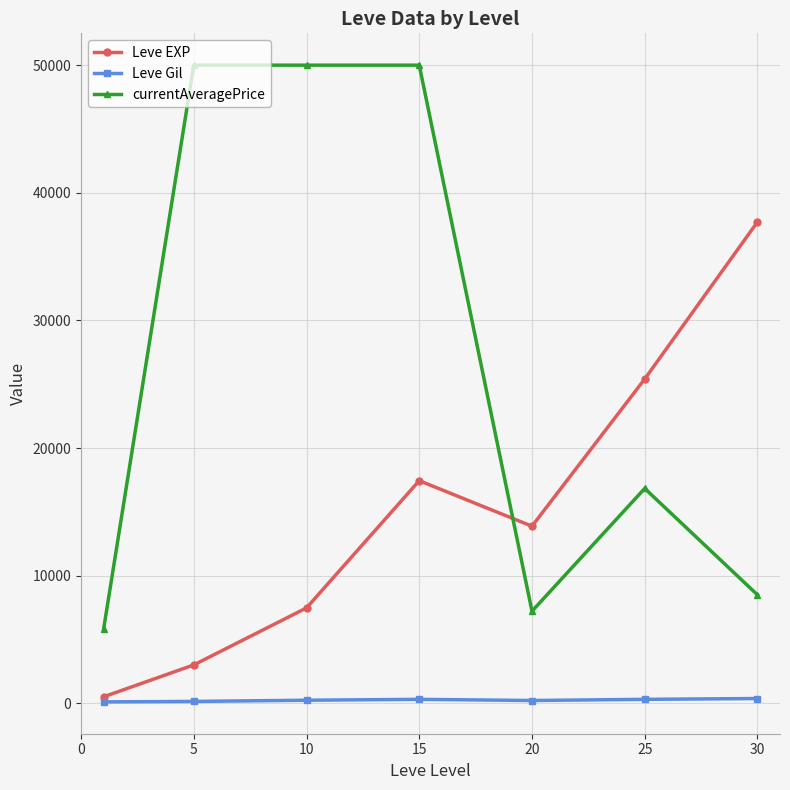

Which series has the widest spread of values?

currentAveragePrice